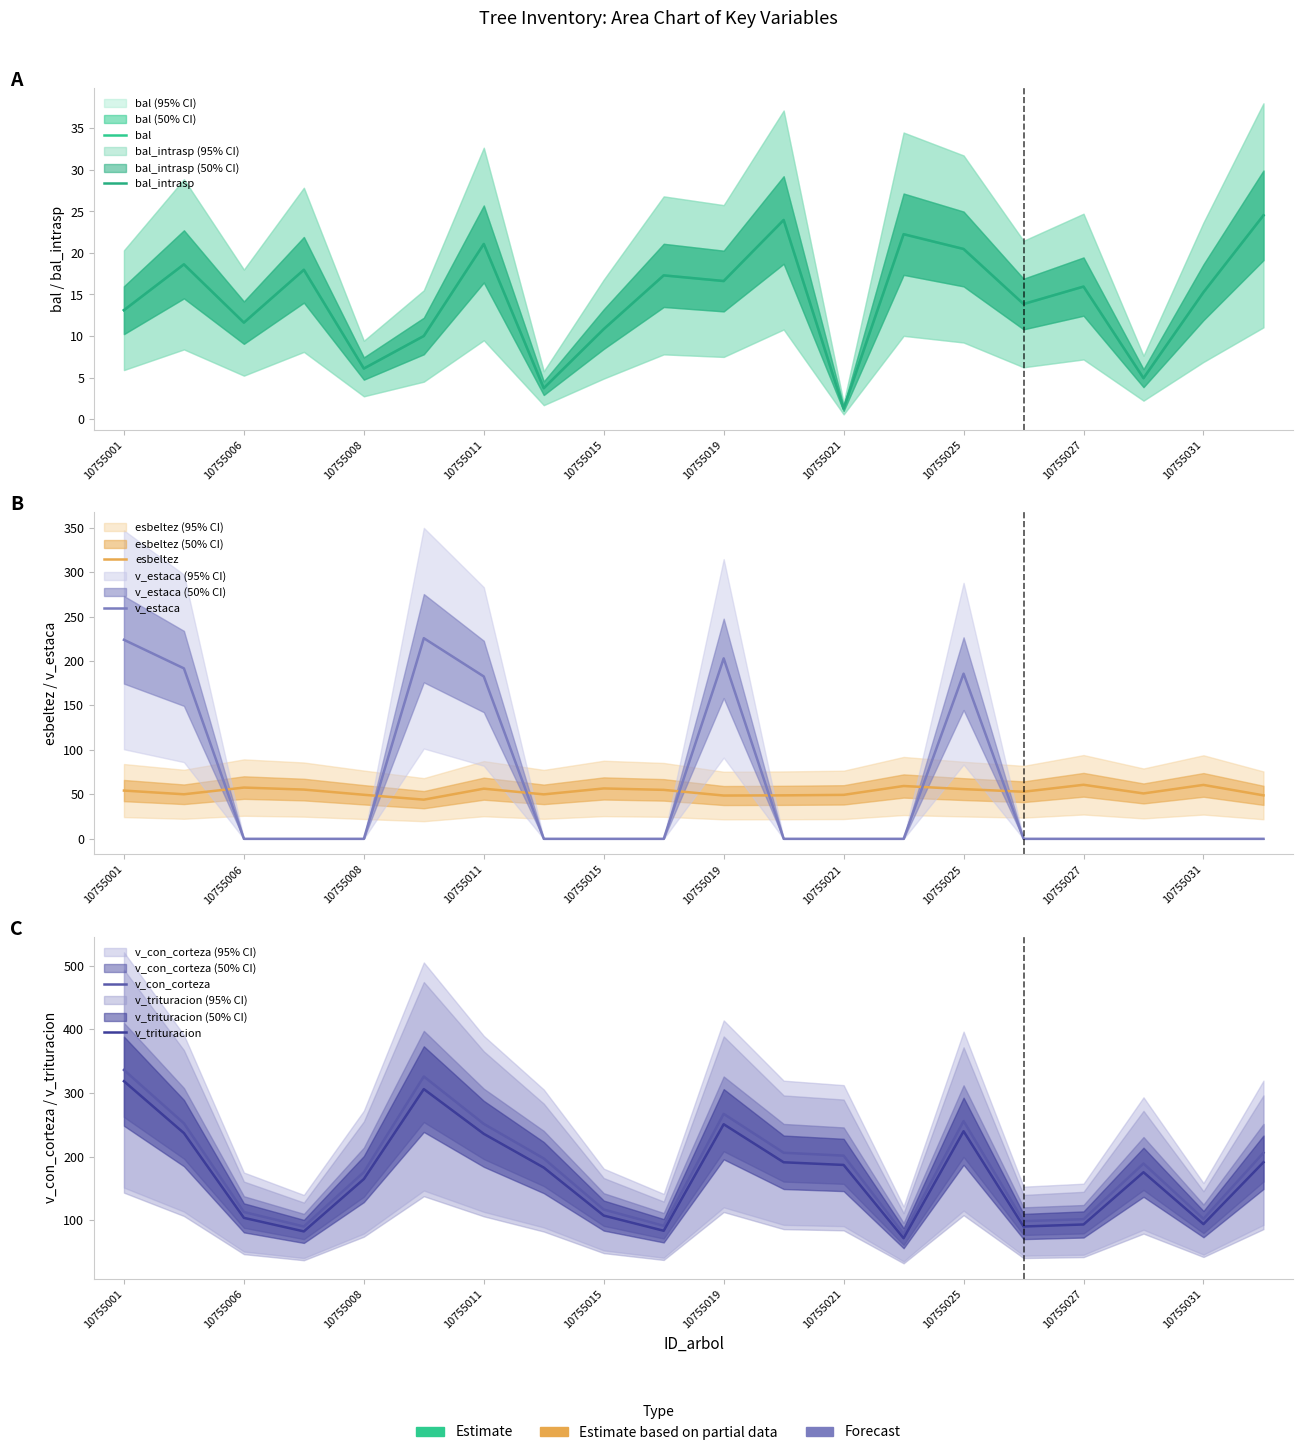

At how many categories does at least one series exceed 313?

2